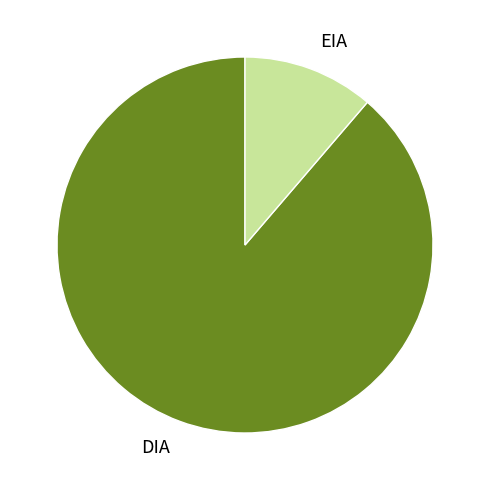

Count the number of slices in the pie.

2